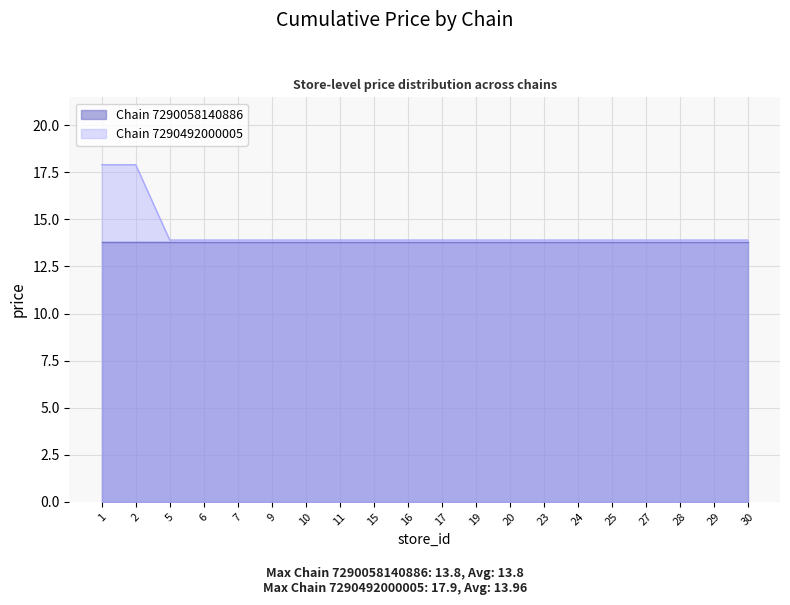

Which category has the lowest value across all series?

5